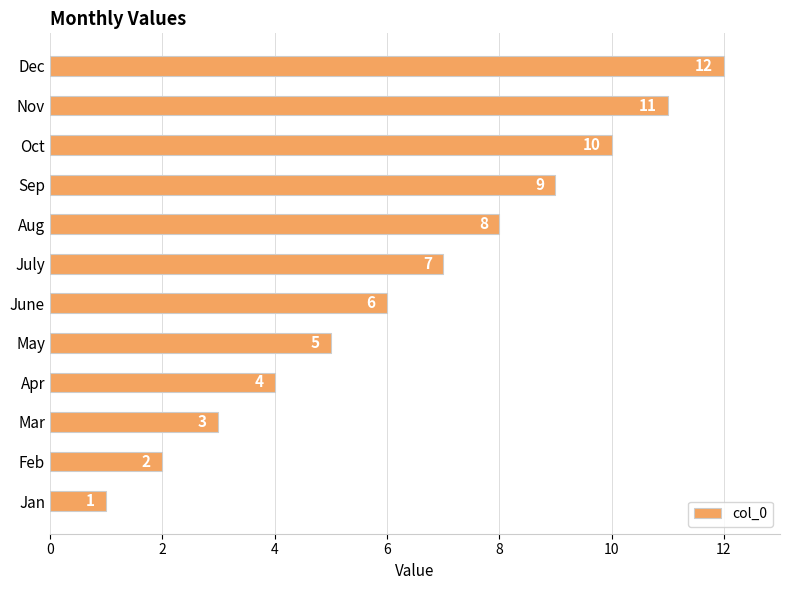

What is the difference between the second highest and minimum values?

10